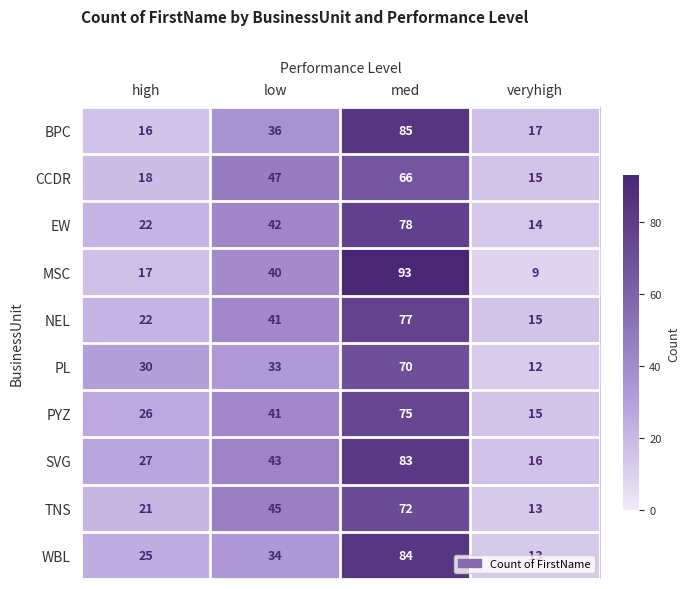

Rank the series at med from lowest to highest value.

CCDR, PL, TNS, PYZ, NEL, EW, SVG, WBL, BPC, MSC